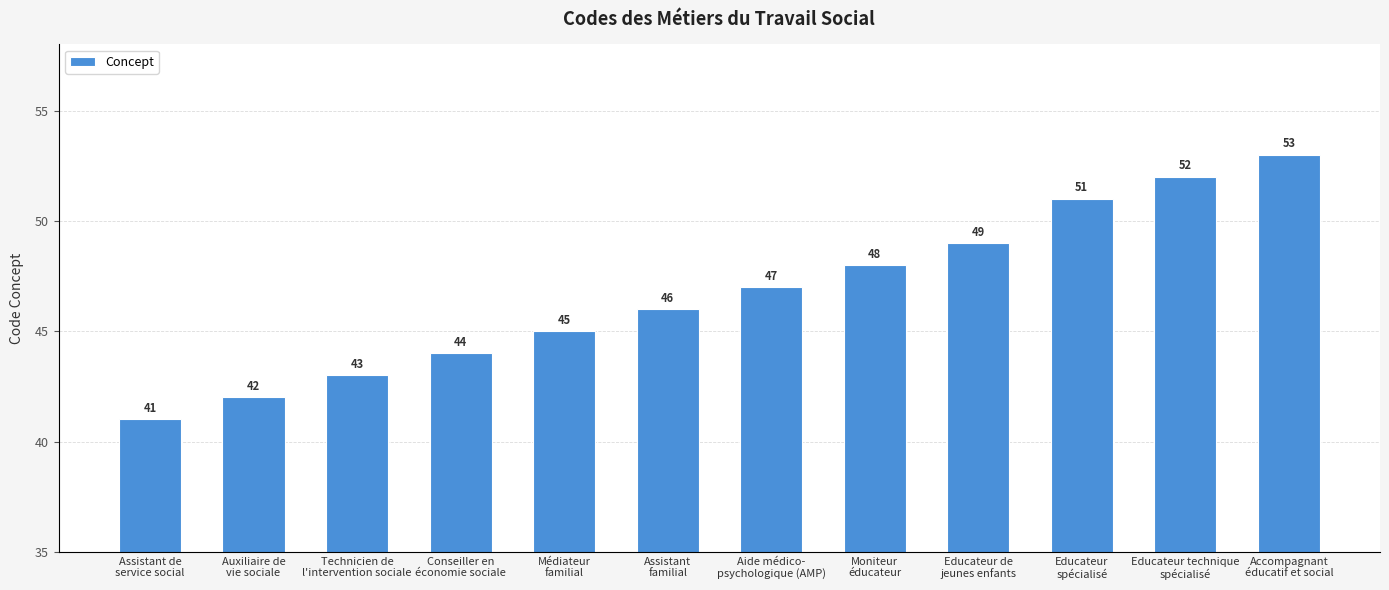

The chart shows a value of 46 at Assistant
familial. True or false?

True